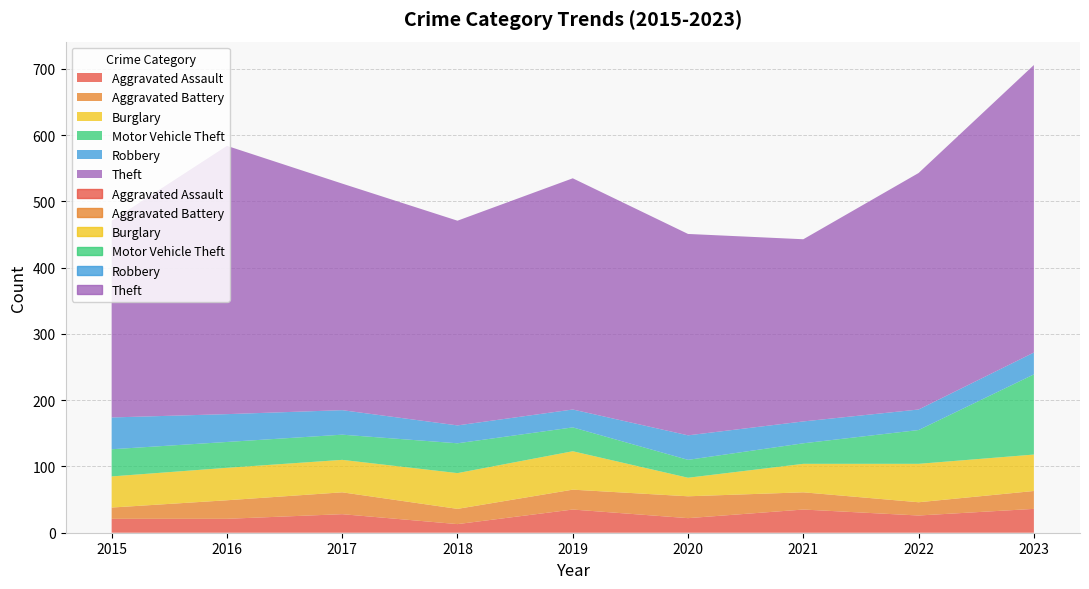

What is the difference between the Aggravated Battery values at 2021 and 2018?

3